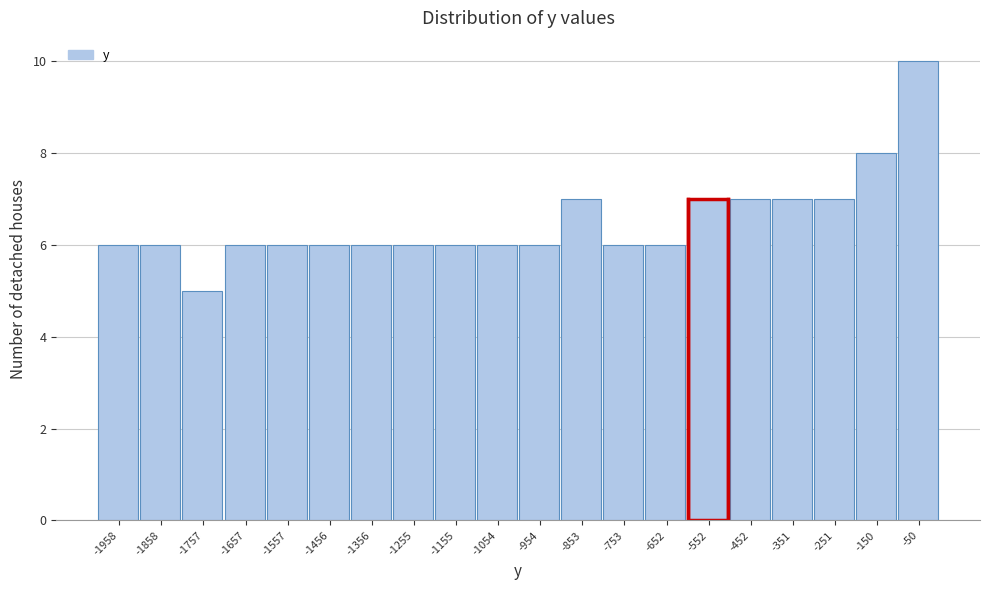

Reading left to right, transcribe this chart: for each bar, give the range it covers on the x-axis and its height. Neither the bar edges nor the heights are printed on the chart, so give them approximately, as read against the axes.

-2000 to -1900: 6
-1900 to -1800: 6
-1800 to -1700: 5
-1700 to -1600: 6
-1600 to -1500: 6
-1500 to -1400: 6
-1400 to -1300: 6
-1300 to -1200: 6
-1200 to -1100: 6
-1100 to -1000: 6
-1000 to -900: 6
-900 to -800: 7
-800 to -700: 6
-700 to -600: 6
-600 to -500: 7
-500 to -400: 7
-400 to -300: 7
-300 to -200: 7
-200 to -100: 8
-100 to 0: 10